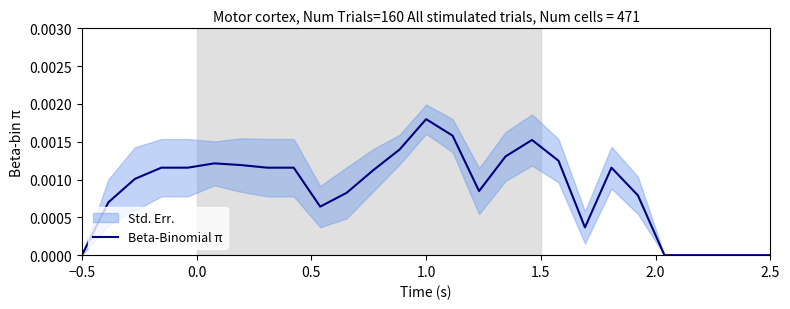

How many series are shown in this chart?

1